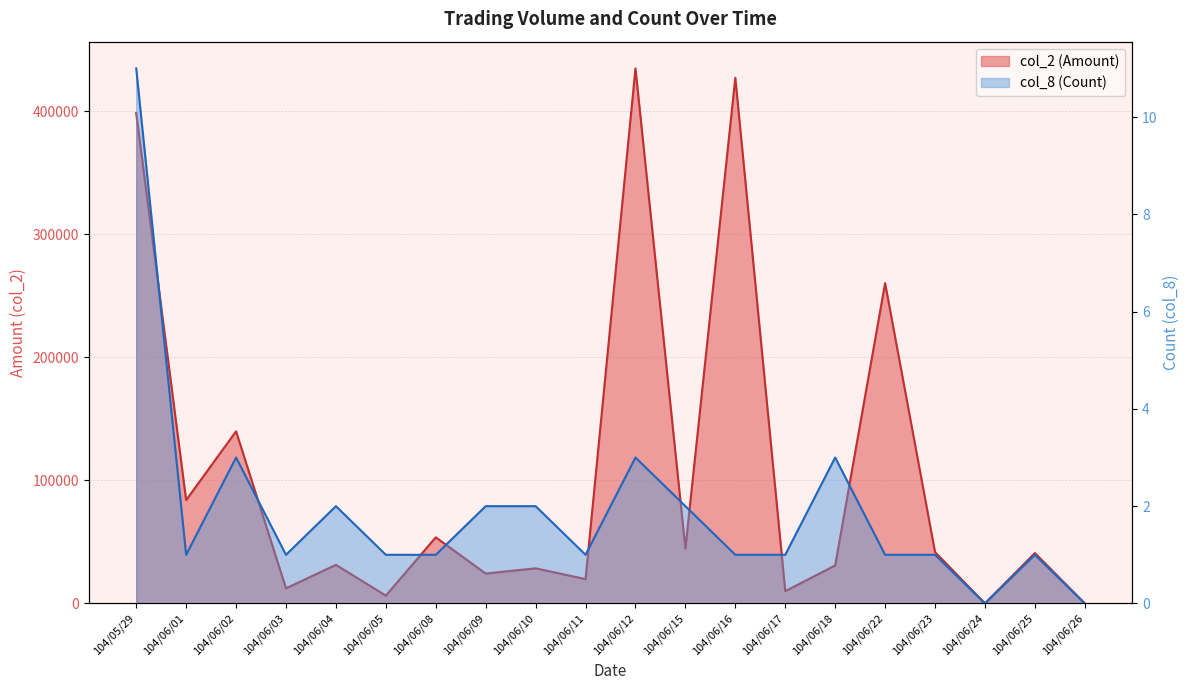

Reading left to right, transcribe all the data shown in this chart.

col_2 (Amount): 104/05/29=398680	104/06/01=84000	104/06/02=139940	104/06/03=12300	104/06/04=31360	104/06/05=6360	104/06/08=53750	104/06/09=24300	104/06/10=28550	104/06/11=19800	104/06/12=434990	104/06/15=44600	104/06/16=427350	104/06/17=10000	104/06/18=30900	104/06/22=260400	104/06/23=41800	104/06/24=0	104/06/25=41000	104/06/26=0
col_8 (Count): 104/05/29=11	104/06/01=1	104/06/02=3	104/06/03=1	104/06/04=2	104/06/05=1	104/06/08=1	104/06/09=2	104/06/10=2	104/06/11=1	104/06/12=3	104/06/15=2	104/06/16=1	104/06/17=1	104/06/18=3	104/06/22=1	104/06/23=1	104/06/24=0	104/06/25=1	104/06/26=0